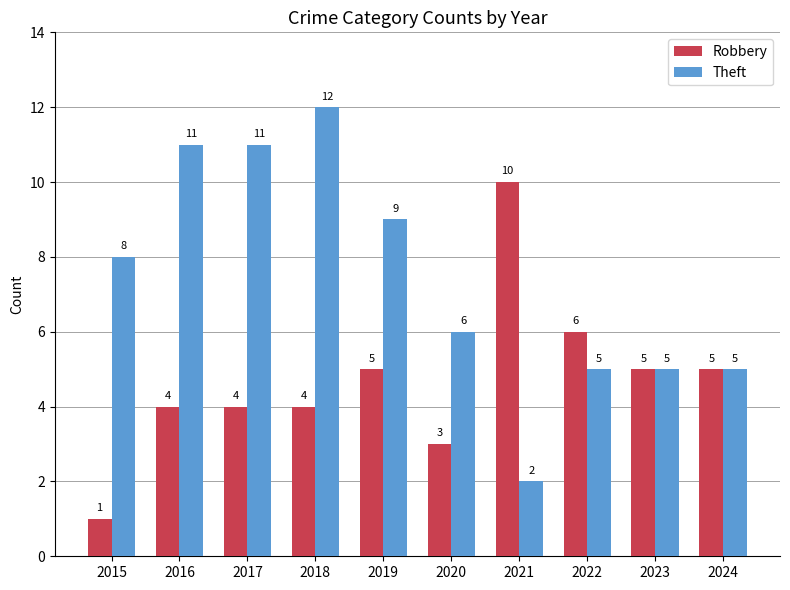

Reading right to left, what are all the values shown in this chart?

Robbery: 2024=5	2023=5	2022=6	2021=10	2020=3	2019=5	2018=4	2017=4	2016=4	2015=1
Theft: 2024=5	2023=5	2022=5	2021=2	2020=6	2019=9	2018=12	2017=11	2016=11	2015=8